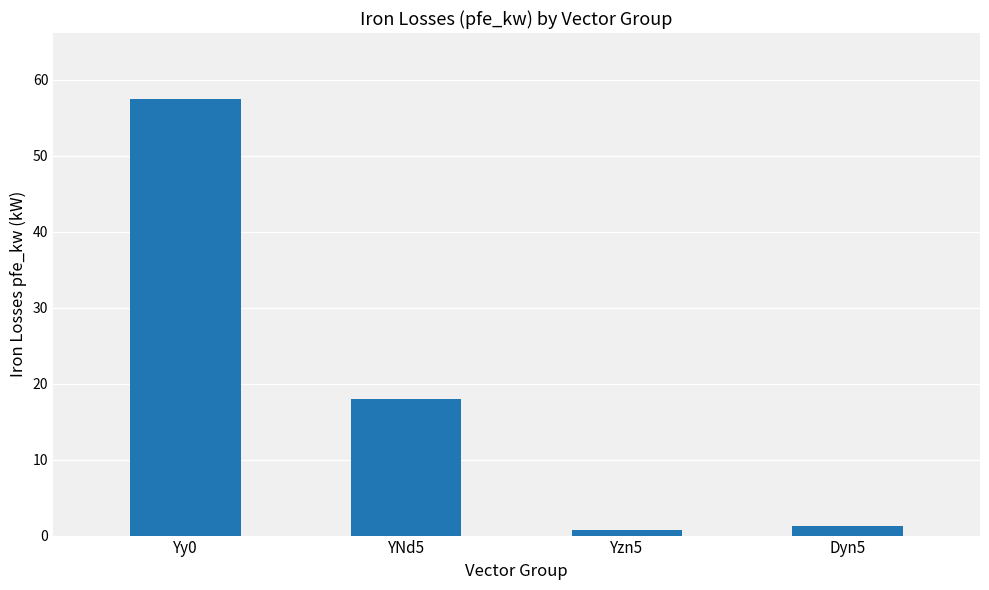

What is the label of the 2nd bar from the left?

YNd5